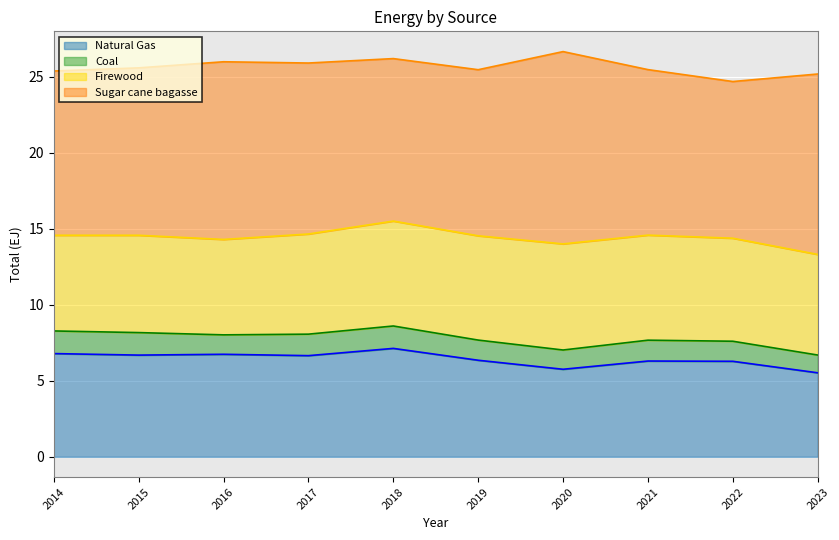

What is the sum of all Firewood values?

66.6